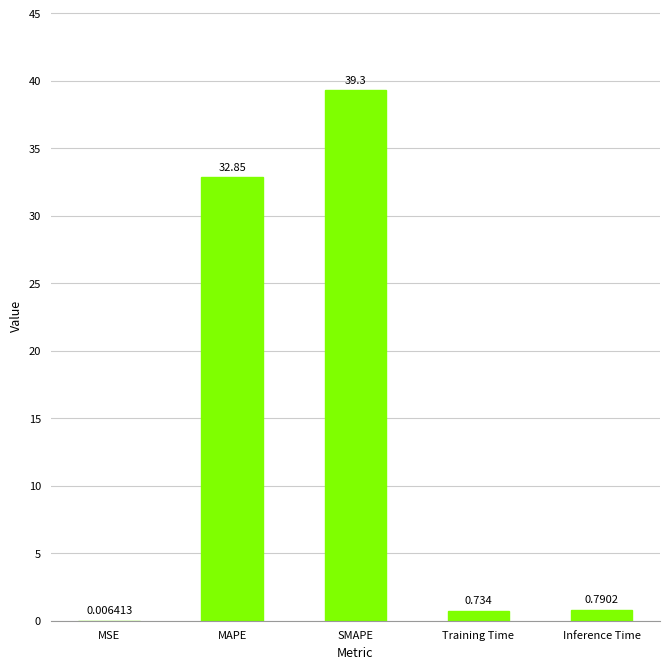

Is it true that the value at SMAPE is 13.8?

False